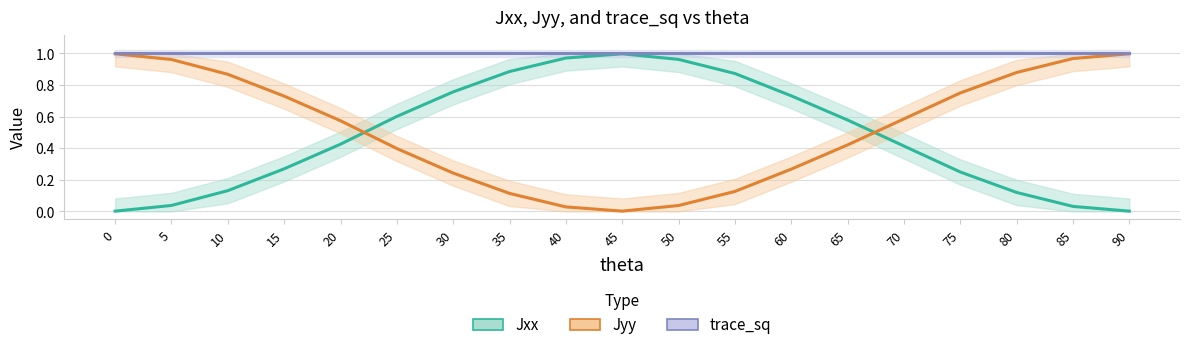

Which series has the largest total across all categories?

trace_sq